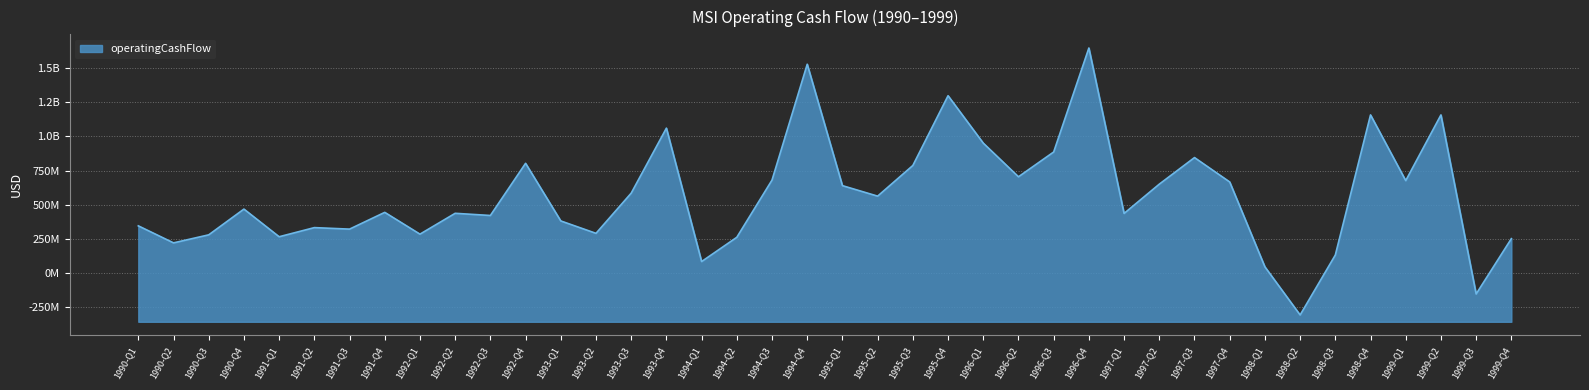

How many values are below zero?

2